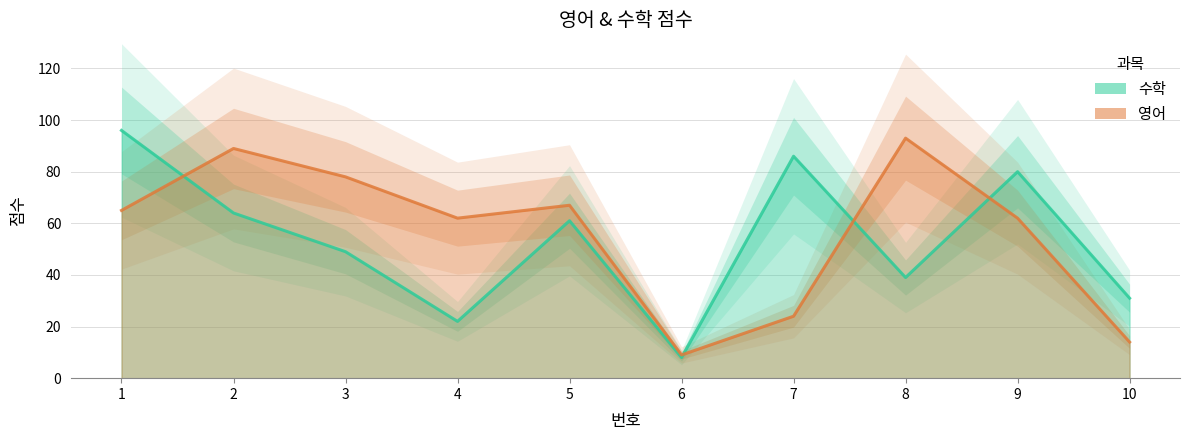

Which series has the largest total across all categories?

영어